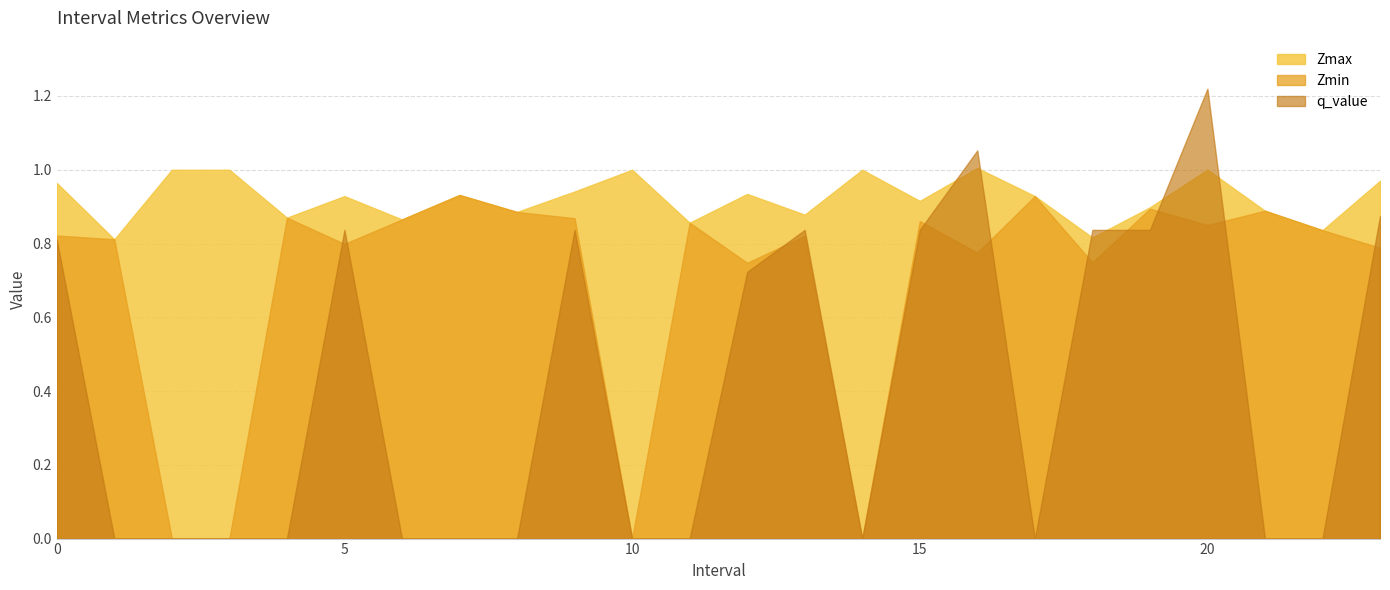

Between 1.0 and 5.0, which series saw the biggest shift?

q_value